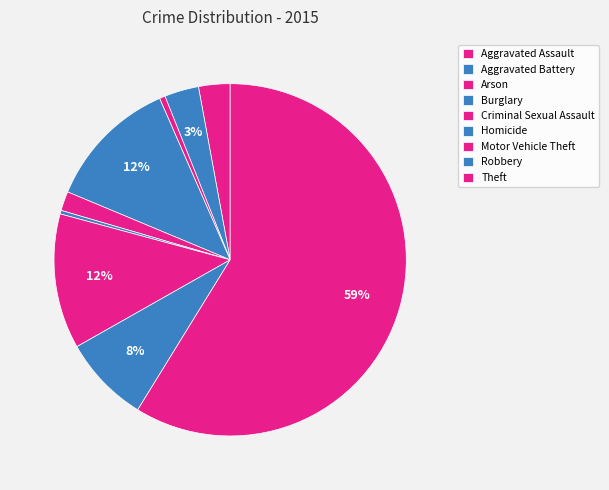

Does Theft account for over 50% of the chart?

Yes